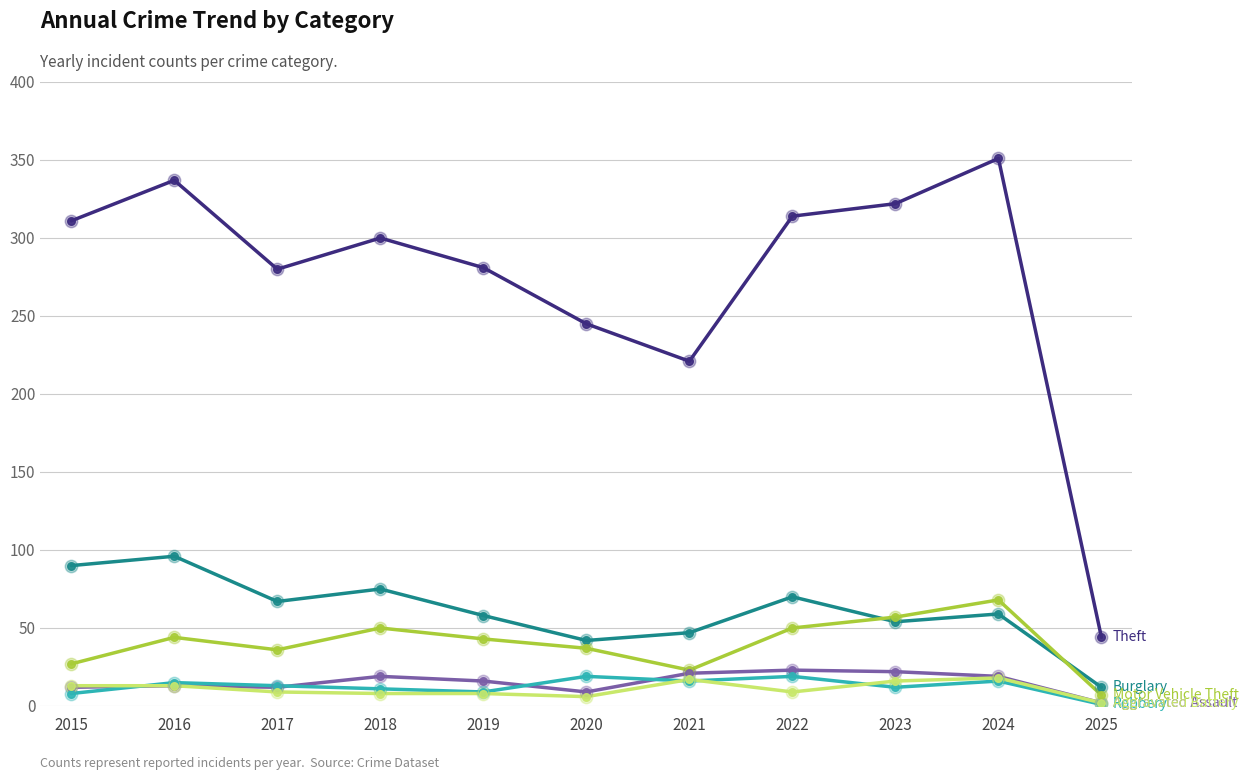

What is the difference between the highest and lowest values at 2018?

292